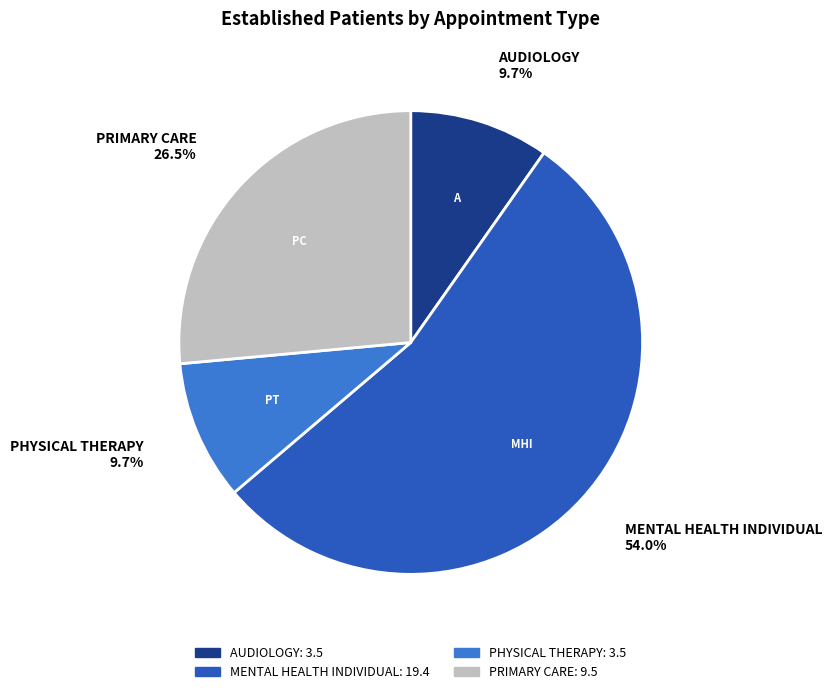

Combined, do PHYSICAL THERAPY and AUDIOLOGY account for over 50%?

No